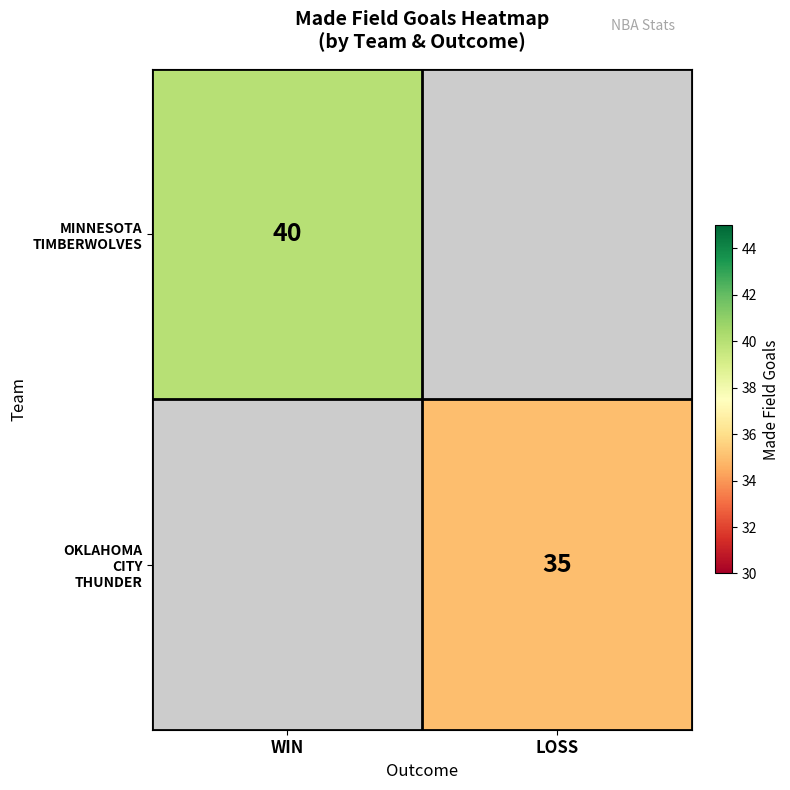

Which series has the widest spread of values?

MINNESOTA TIMBERWOLVES